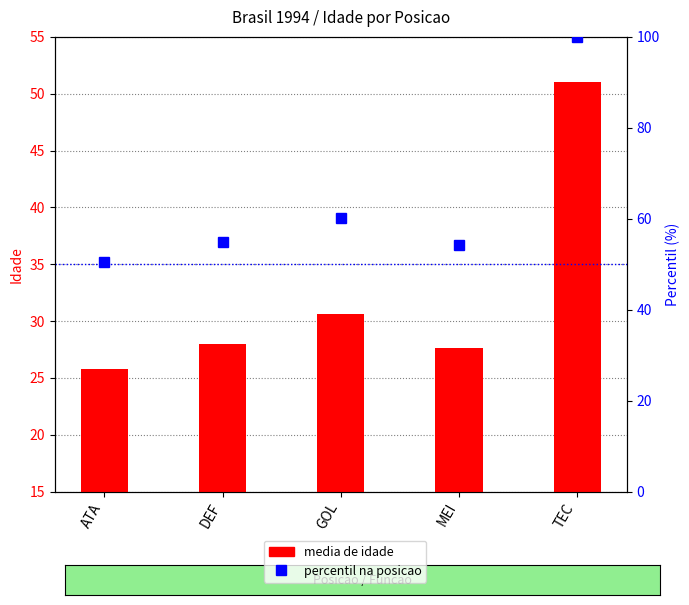

What is the maximum value shown in the chart?

100.0